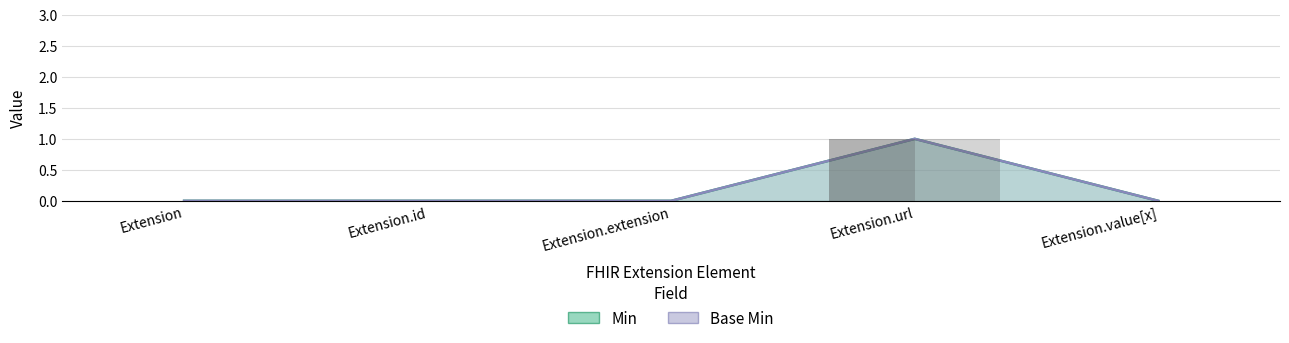

Count the number of data series in this chart.

2